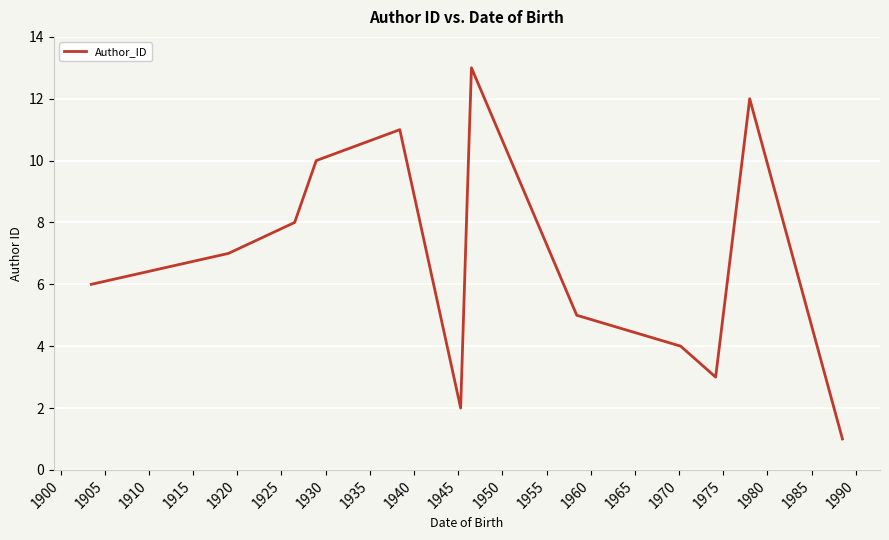

How many lines are shown in the chart?

1